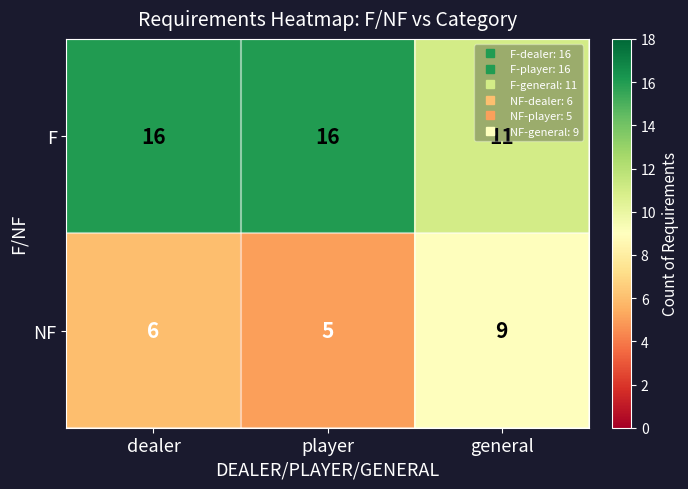

Where is NF nearest to the value 7?

dealer